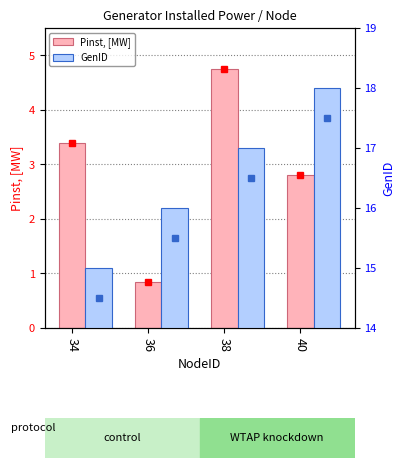

At how many categories does at least one series exceed 0?

4